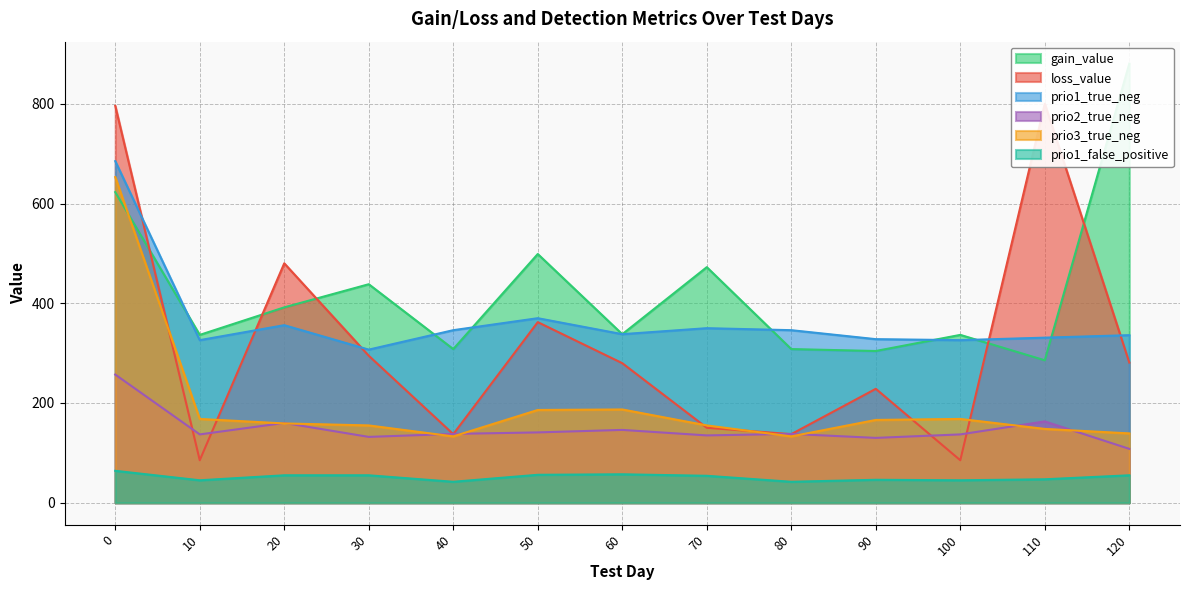

At which category does the chart reach its minimum across all series?

40